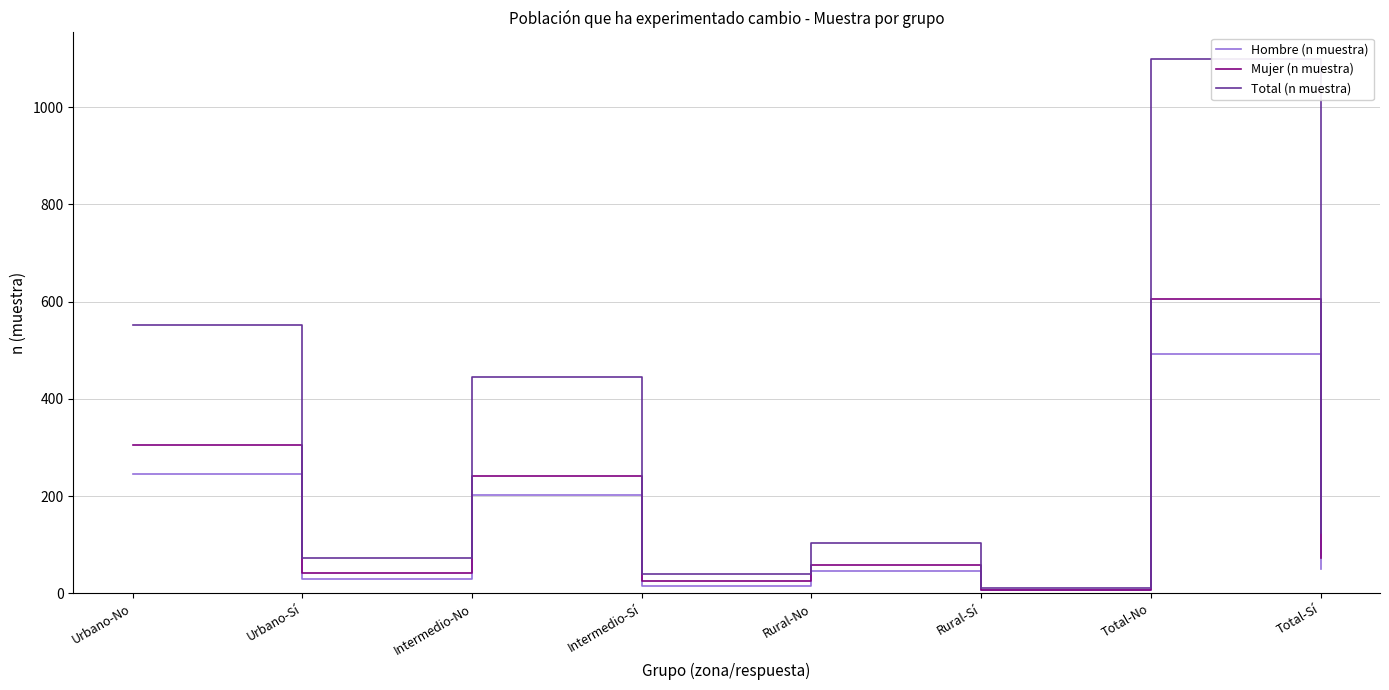

Reading right to left, what are all the values shown in this chart?

Hombre (n muestra): 51	493	6	46	15	202	30	245
Mujer (n muestra): 73	606	6	58	25	242	42	306
Total (n muestra): 124	1099	12	104	40	444	72	551